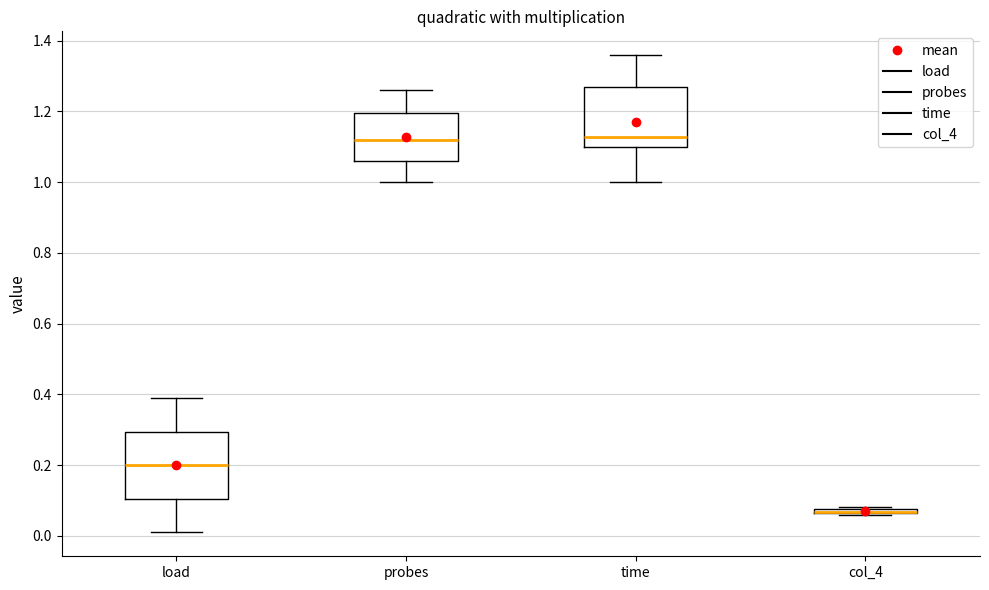

Where does the upper whisker of the box for time end on the y-axis? The values are not printed on the chart, so give them approximately, as read against the axis.

1.36